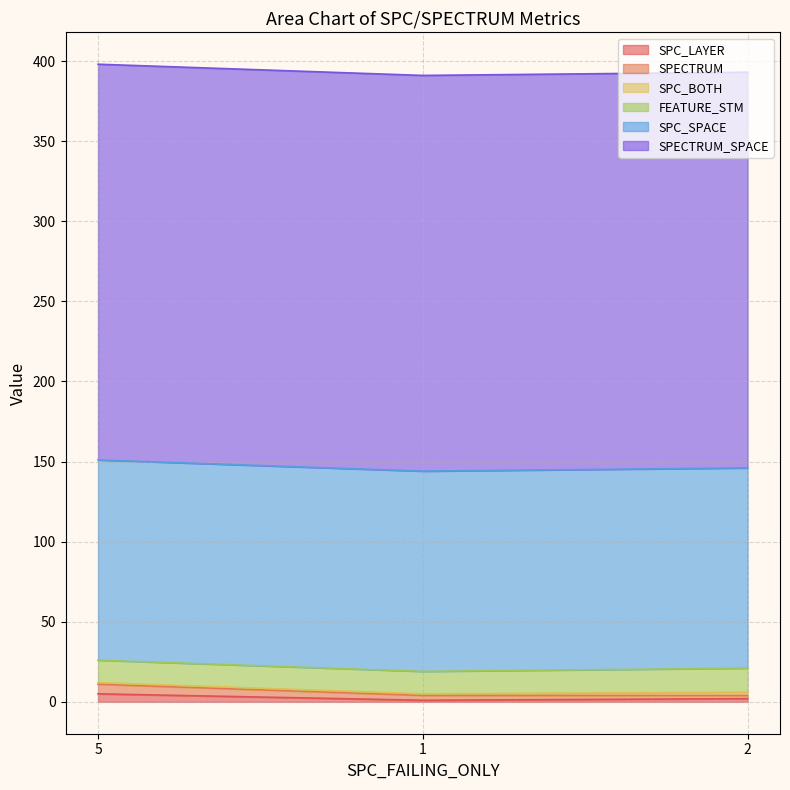

What is the average value of the SPC_BOTH series?

1